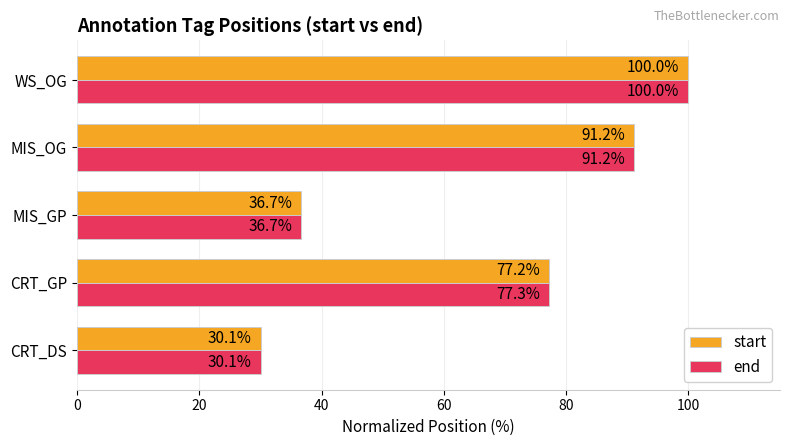

The value of start at MIS_GP is 53.5. True or false?

False